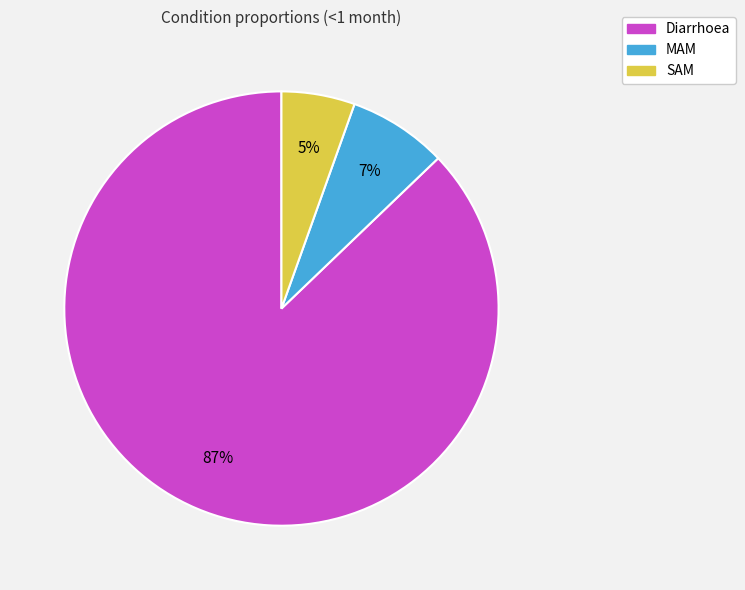

Is it true that Diarrhoea is 95% of the pie?

False